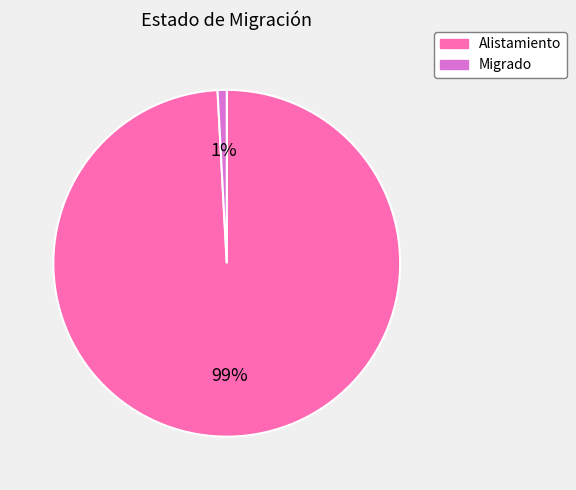

To the nearest percent, what is the difference between the Alistamiento and Migrado slice percentages?

98%